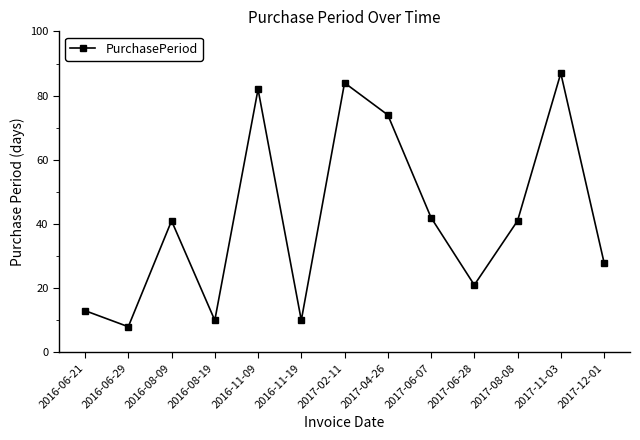

How many interior local peaks (higher than both neighbors) does the data have?

4